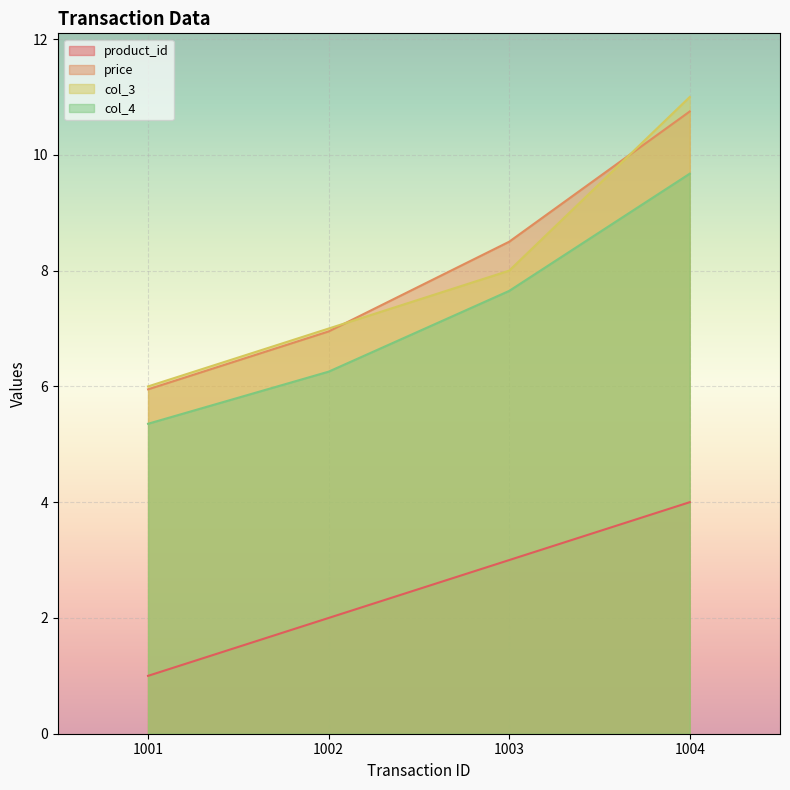

Rank the series at 1001 from lowest to highest value.

product_id, col_4, price, col_3